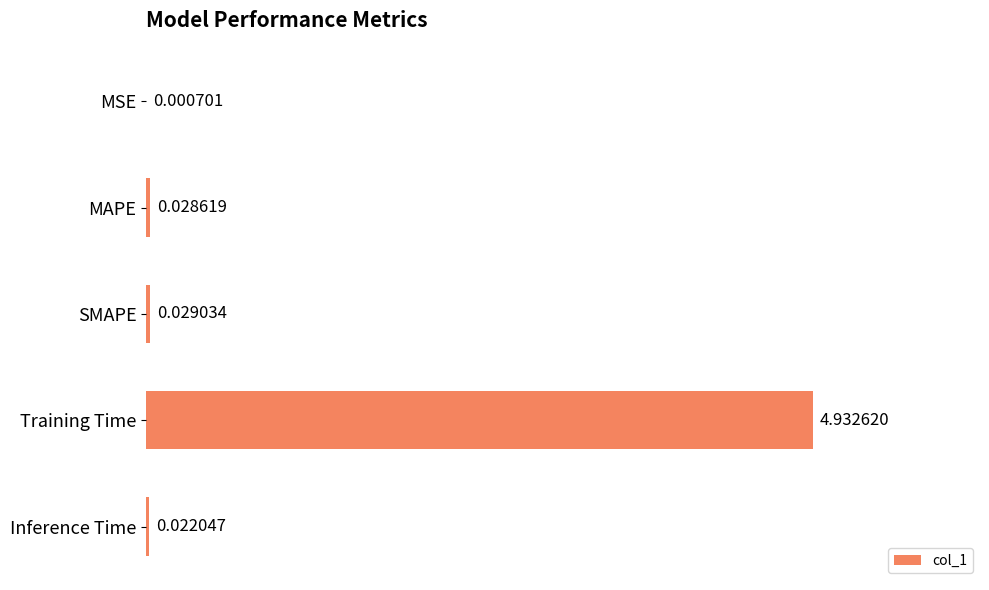

Does the chart contain stacked bars?

No